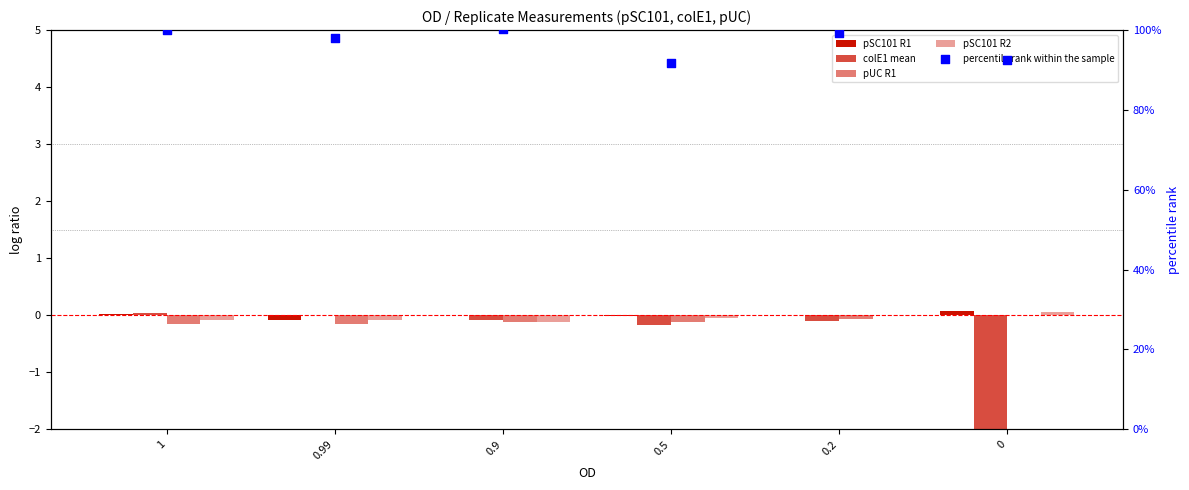

At how many categories does at least one series exceed 44?

6